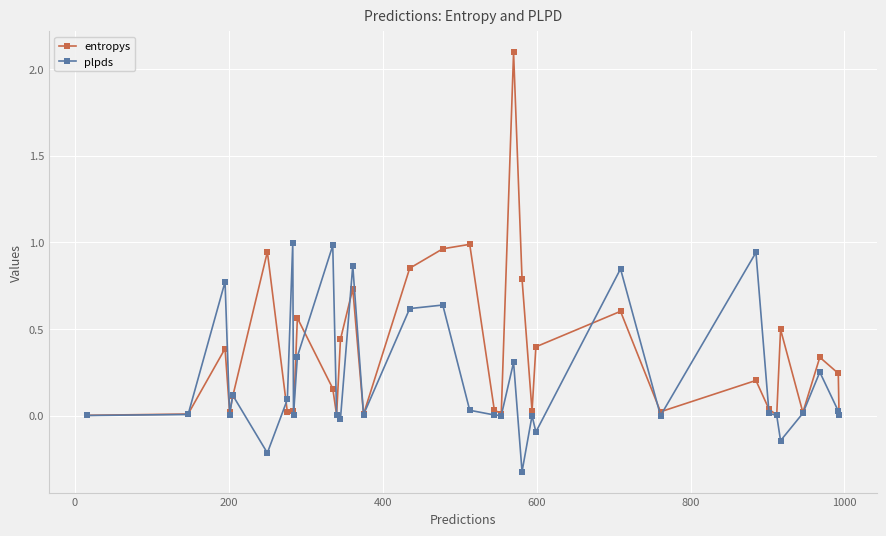

True or false: plpds has more than 1 interior local peaks.

True